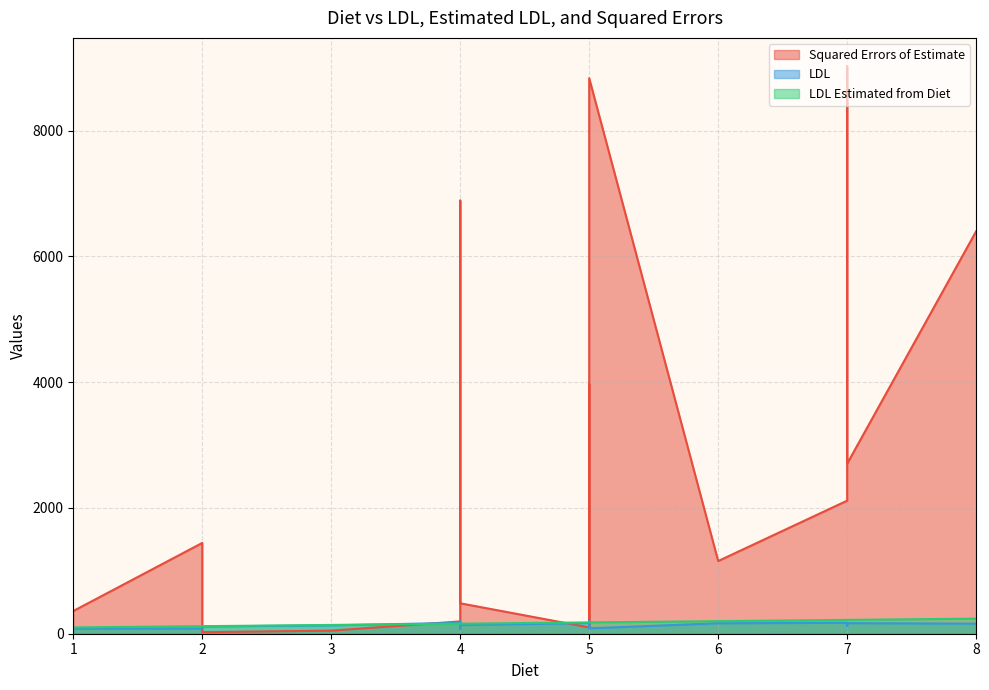

At how many categories does at least one series exceed 2571?

7